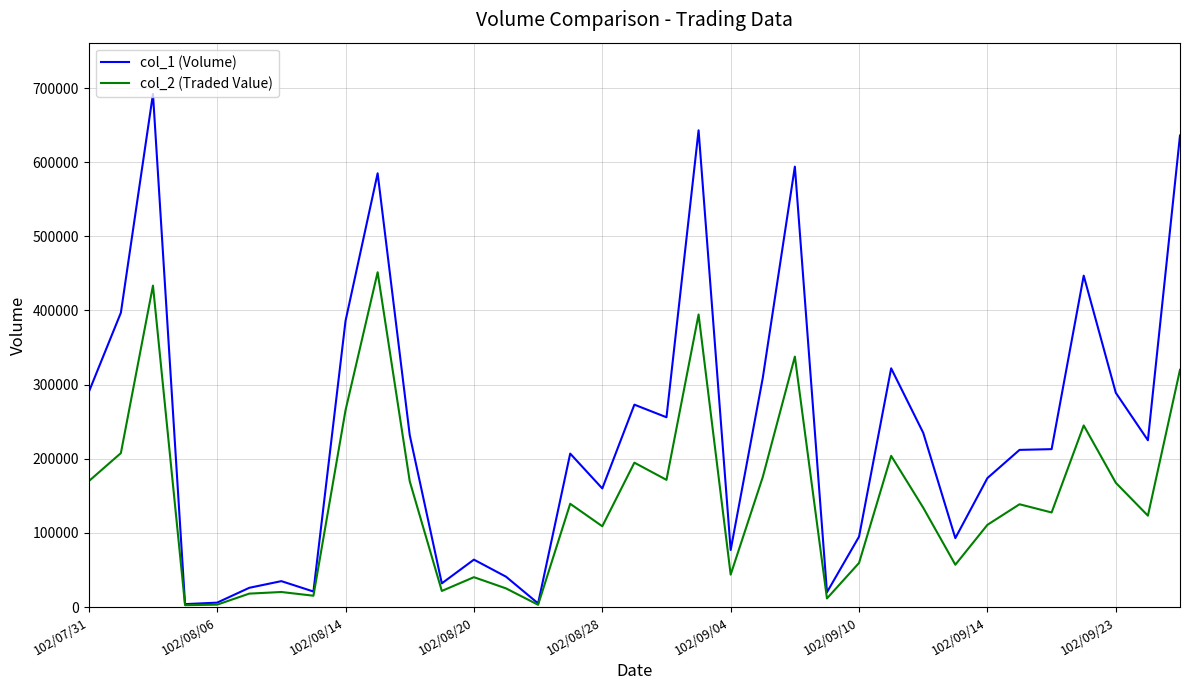

List the series in order of their peak value, highest first.

col_1 (Volume), col_2 (Traded Value)